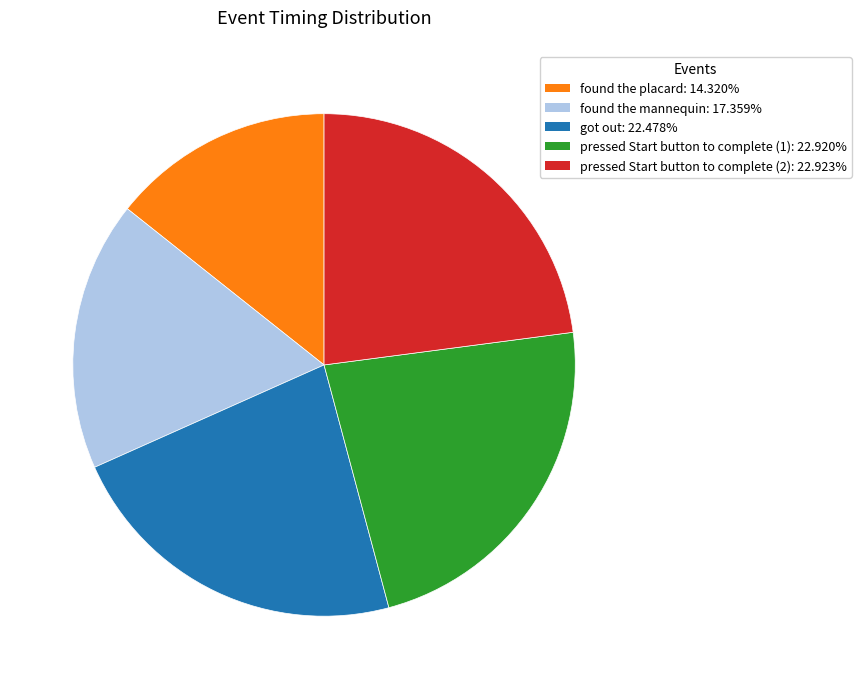

Is there a majority slice in this chart?

No